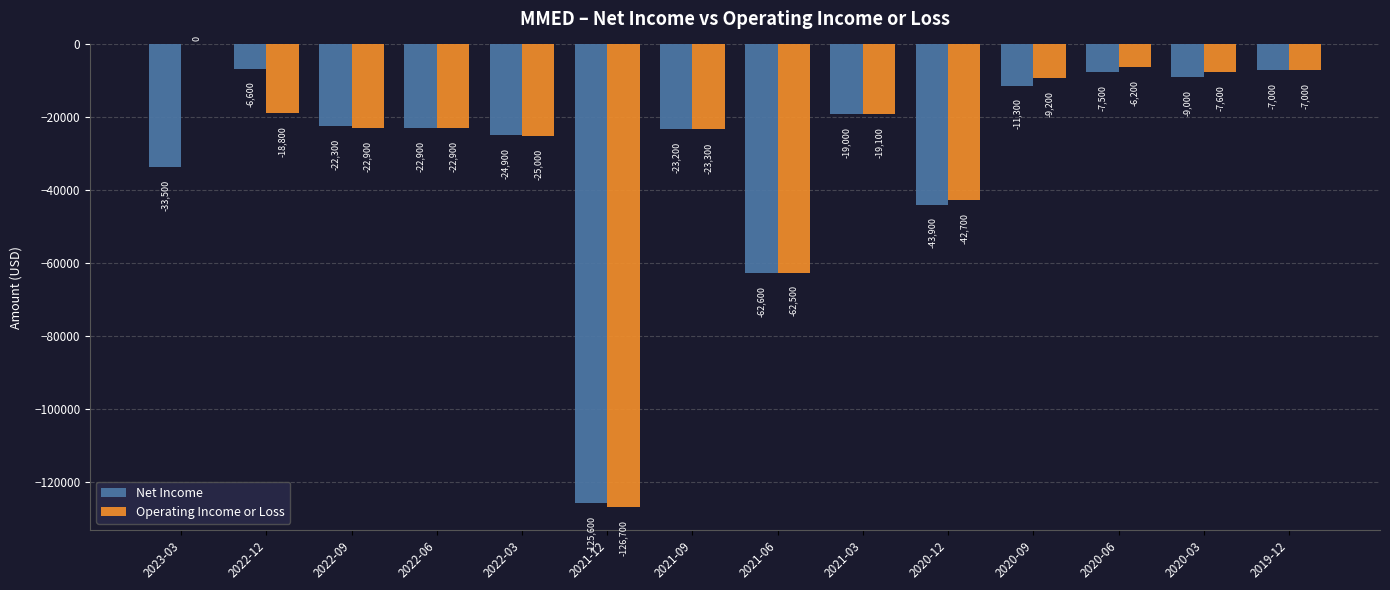

Is it true that Net Income equals -22300 at 2022-09?

True